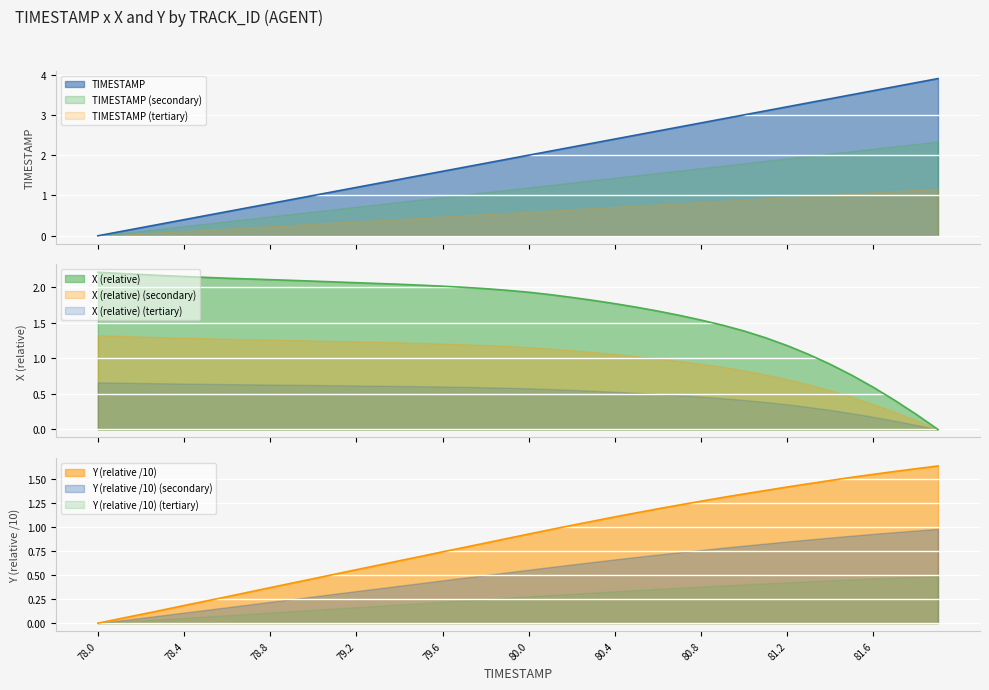

What is the difference between the maximum and minimum values in the X series?

2.2